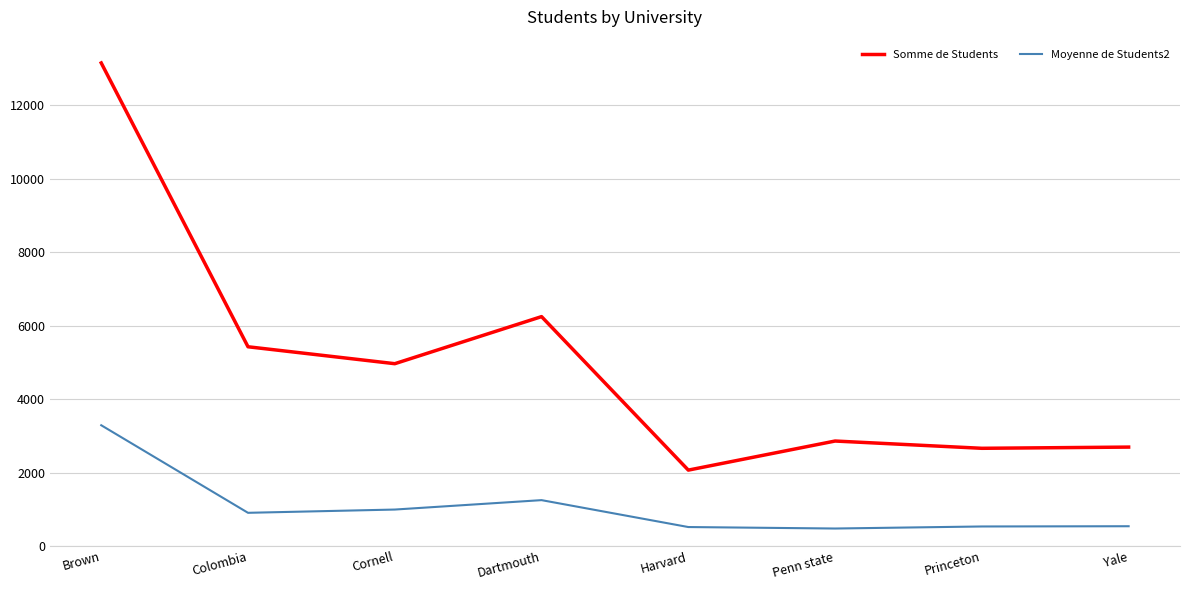

True or false: Moyenne de Students2 and Somme de Students intersect in this chart.

False